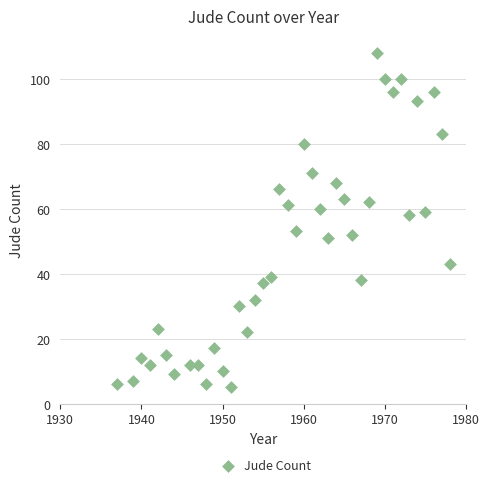

What is the range of Y values (max minus min)?

103